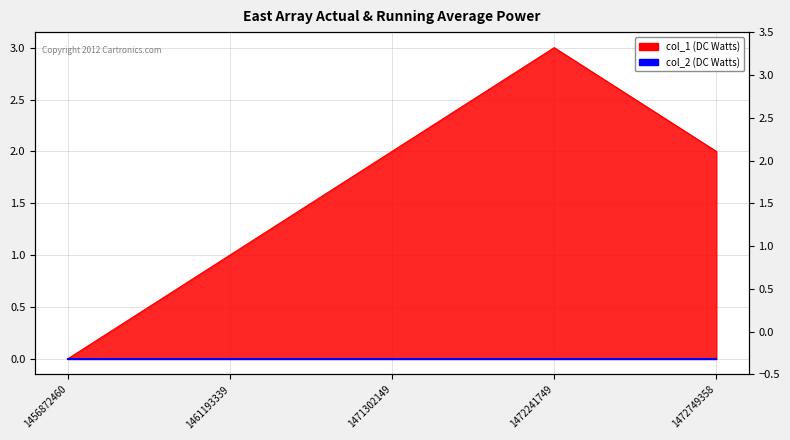

What is the value of the 3rd point from the left?

2